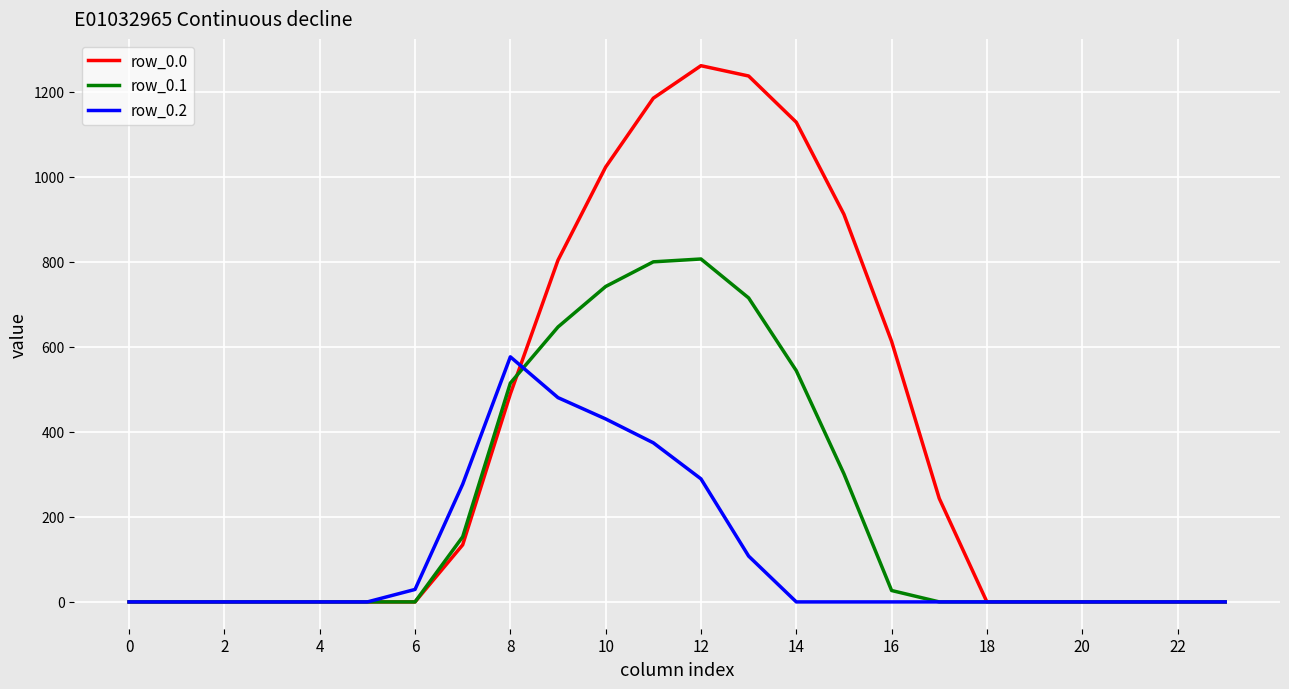

List the series in order of their peak value, lowest first.

row_0.2, row_0.1, row_0.0